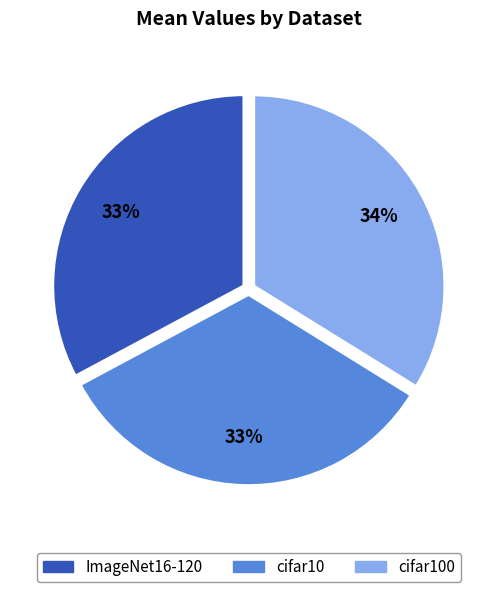

How many slices are in this pie chart?

3